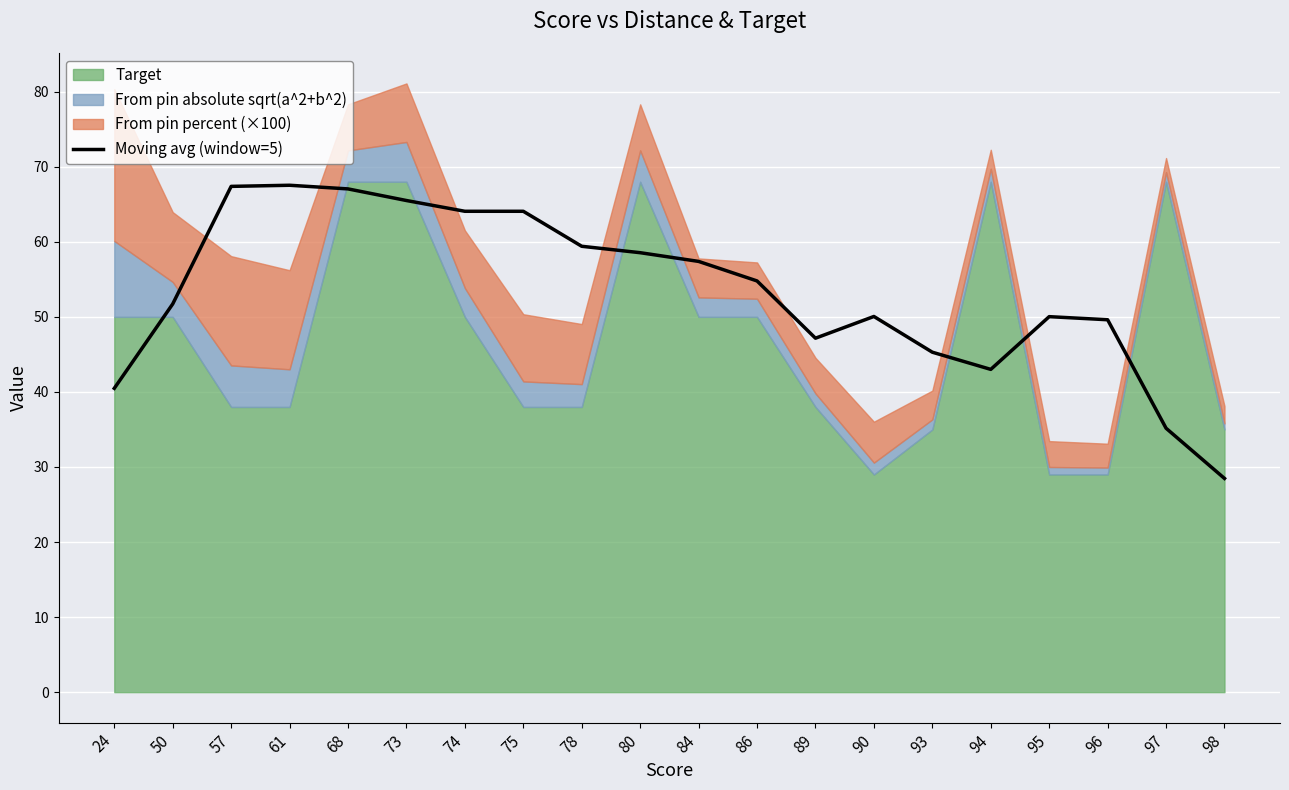

How many categories are shown in the chart?

20